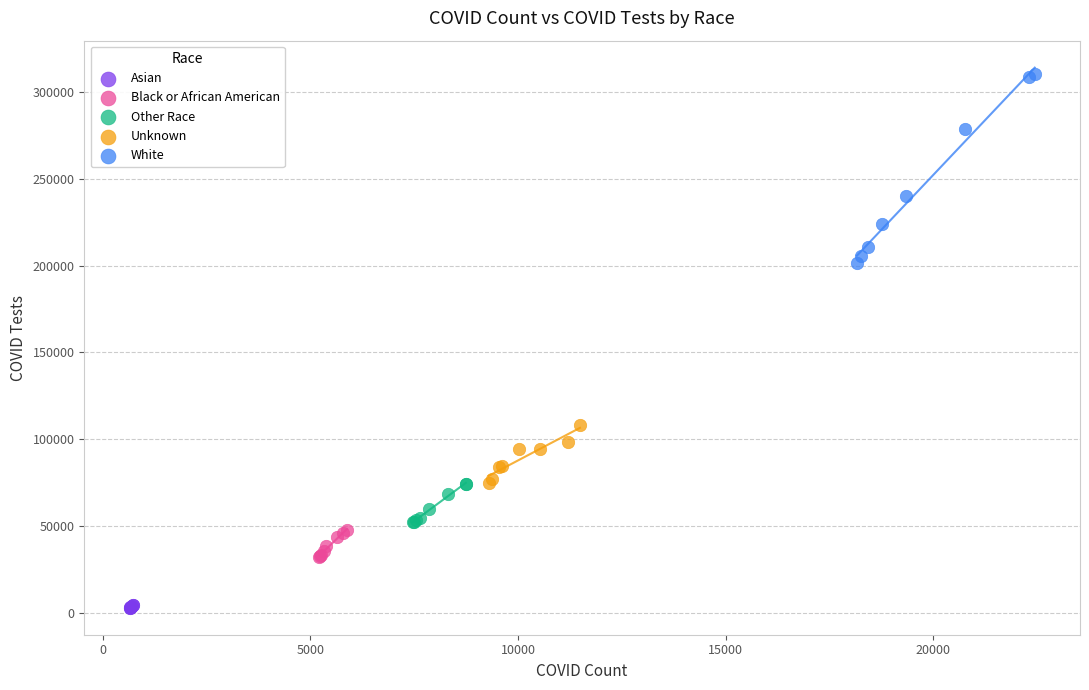

Which series contains the lowest Y value?

Asian